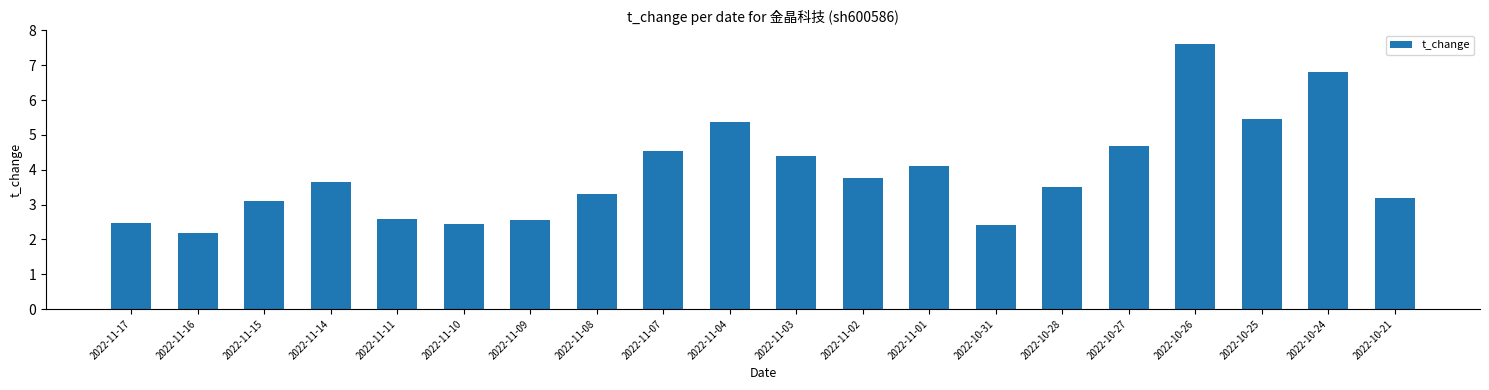

What is the maximum value shown in the chart?

7.6